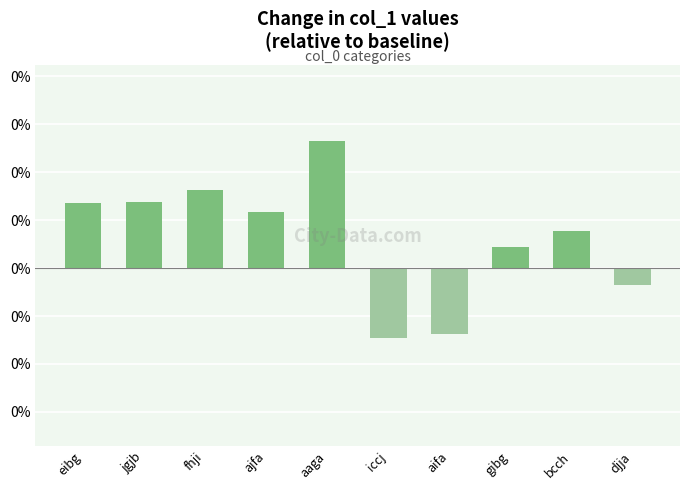

Count the number of data series in this chart.

1